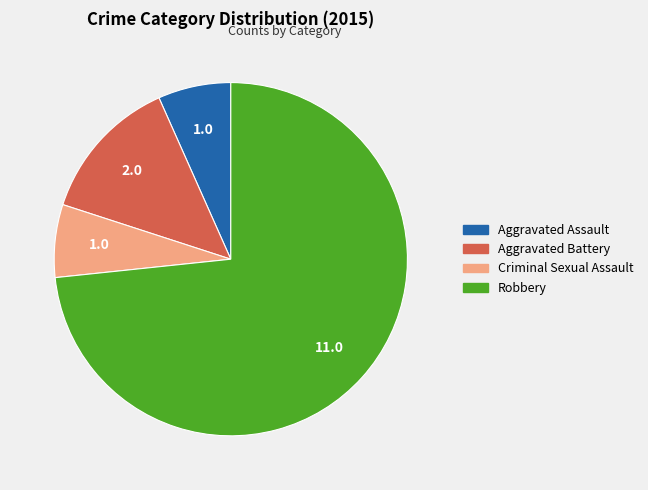

Which slice represents more than half of the pie?

Robbery